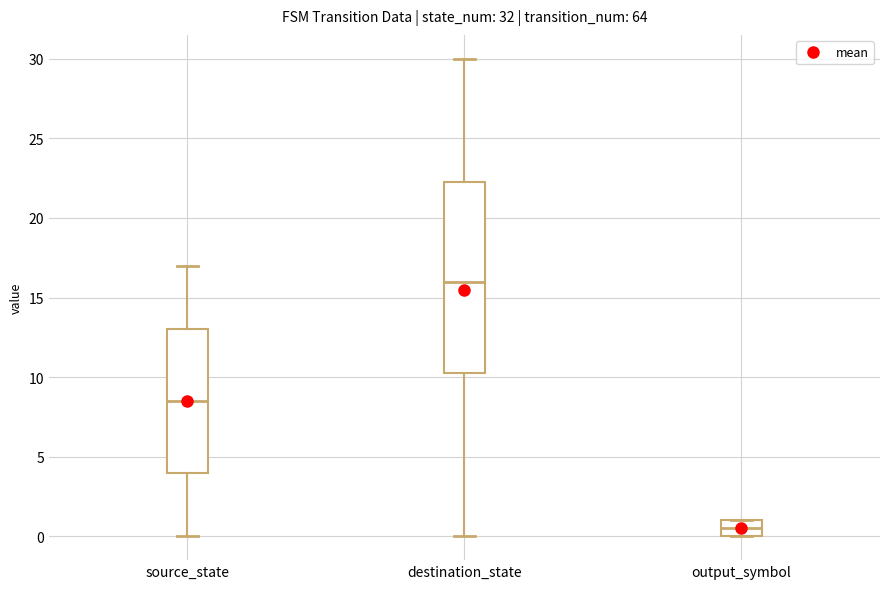

Where is the lower edge of the box for output_symbol on the y-axis? The values are not printed on the chart, so give them approximately, as read against the axis.

0.0